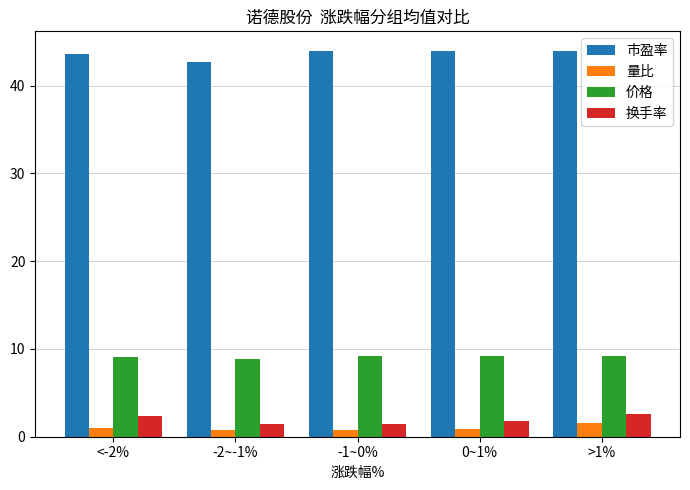

At which category is the sum across all series the highest?

>1%